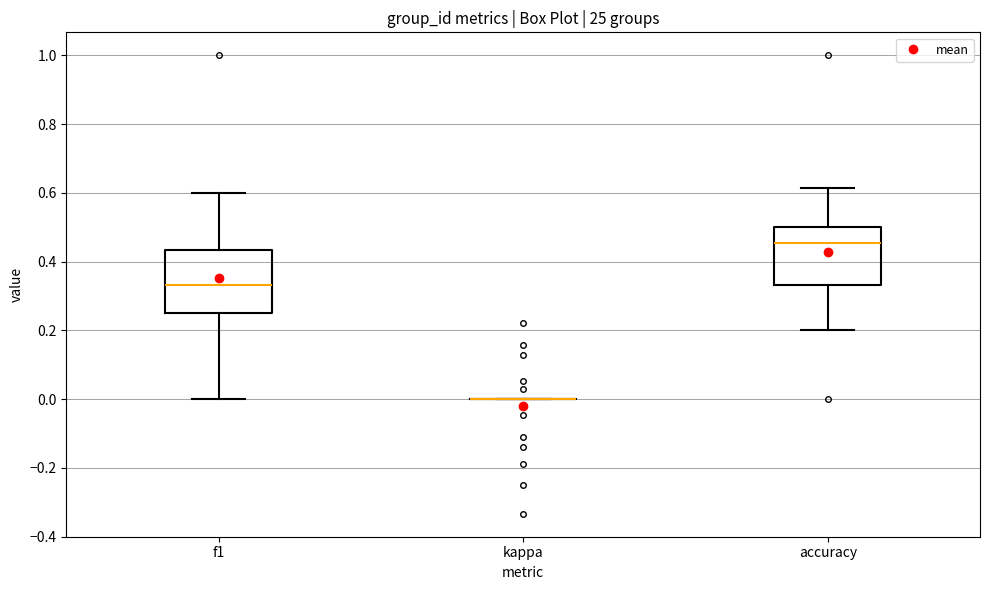

Reading left to right, transcribe this box plot: for each box, give where its median line is, the range the box spans, and where its two whiskers end, as read against the y-axis. The values are not printed on the chart, so give them approximately, as read against the axis.

f1: median 0.34, box 0.26 to 0.44, whiskers 0.00 to 0.60
kappa: box collapsed to a line at 0.00, whiskers 0.00 to 0.00
accuracy: median 0.46, box 0.34 to 0.50, whiskers 0.20 to 0.62